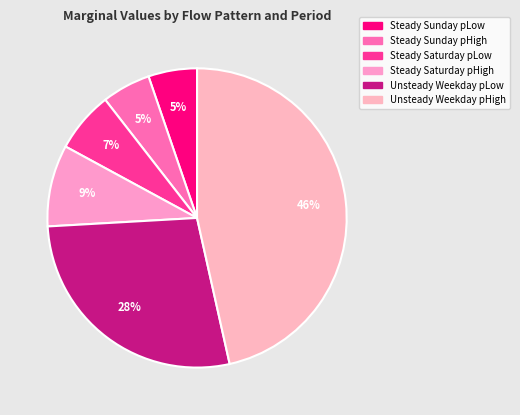

How many segments does this pie chart have?

6